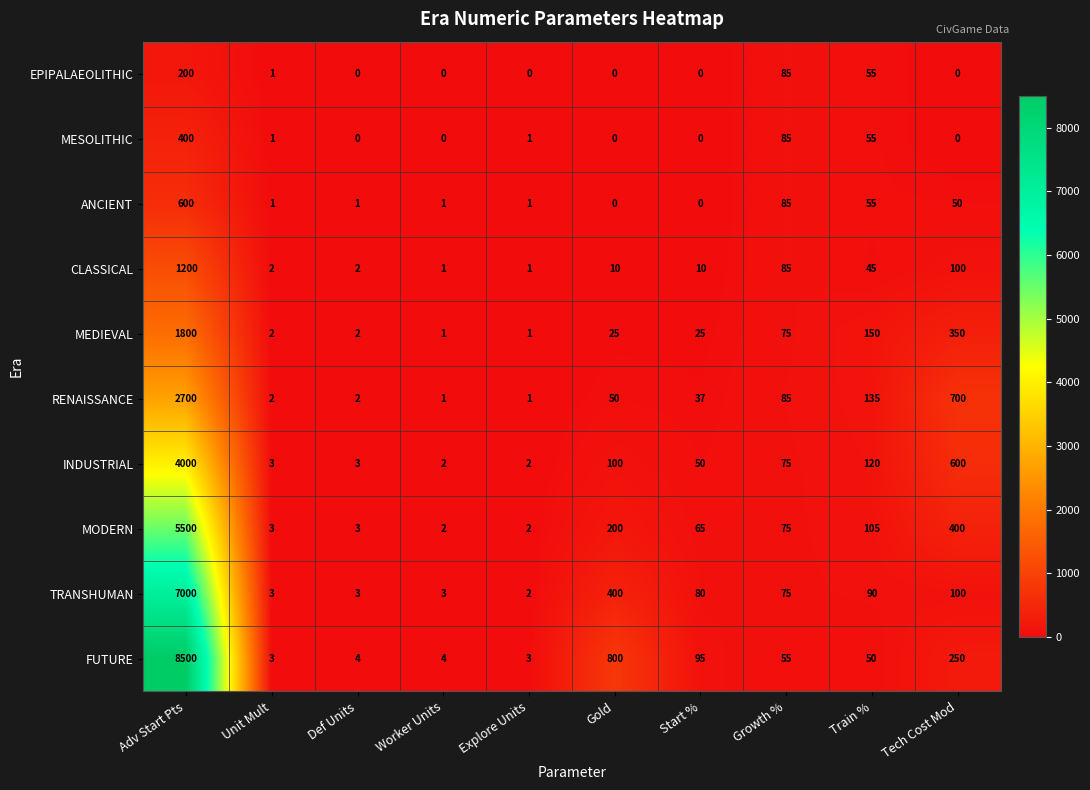

What is the difference between the maximum and minimum values in the TRANSHUMAN series?

6998